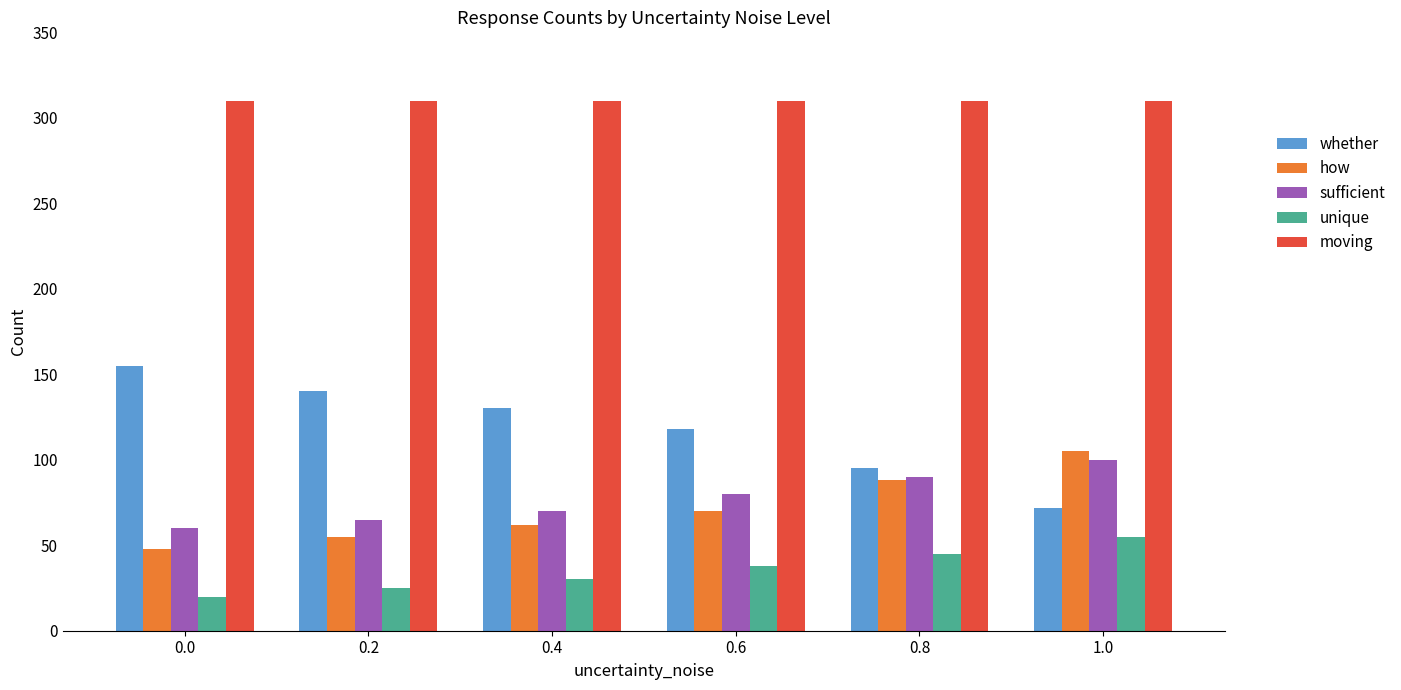

Read the whether value at 0.0.

155